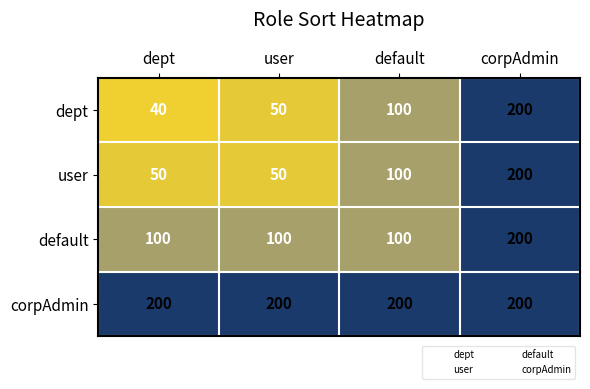

How many data points does each series have?

4